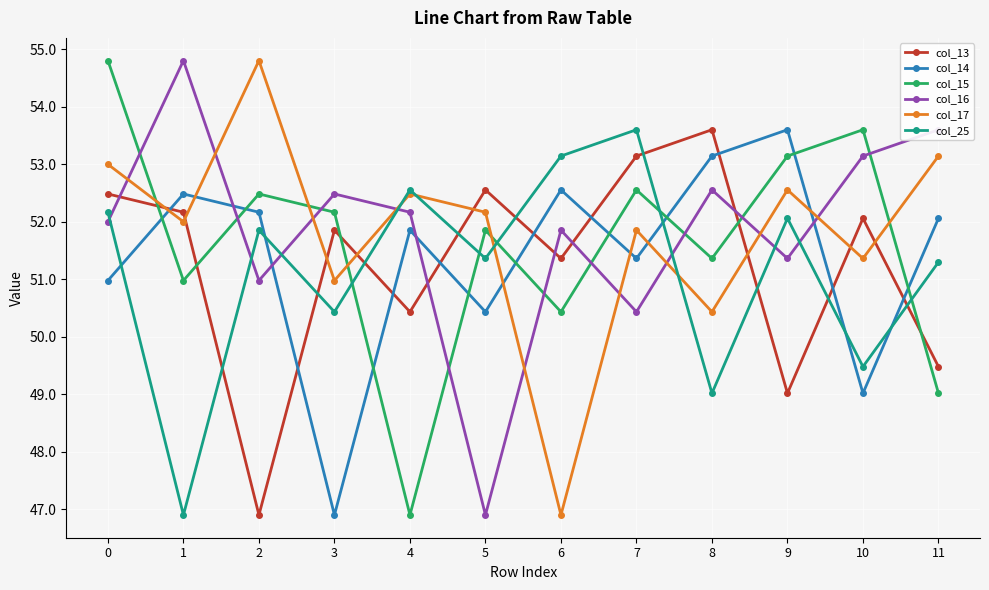

Reading right to left, transcribe all the data shown in this chart.

col_13: 11=49.5	10=52.1	9=49.0	8=53.6	7=53.1	6=51.4	5=52.6	4=50.4	3=51.9	2=46.9	1=52.2	0=52.5
col_14: 11=52.1	10=49.0	9=53.6	8=53.1	7=51.4	6=52.6	5=50.4	4=51.9	3=46.9	2=52.2	1=52.5	0=51.0
col_15: 11=49.0	10=53.6	9=53.1	8=51.4	7=52.6	6=50.4	5=51.9	4=46.9	3=52.2	2=52.5	1=51.0	0=54.8
col_16: 11=53.6	10=53.1	9=51.4	8=52.6	7=50.4	6=51.9	5=46.9	4=52.2	3=52.5	2=51.0	1=54.8	0=52.0
col_17: 11=53.1	10=51.4	9=52.6	8=50.4	7=51.9	6=46.9	5=52.2	4=52.5	3=51.0	2=54.8	1=52.0	0=53.0
col_25: 11=51.3	10=49.5	9=52.1	8=49.0	7=53.6	6=53.1	5=51.4	4=52.6	3=50.4	2=51.9	1=46.9	0=52.2